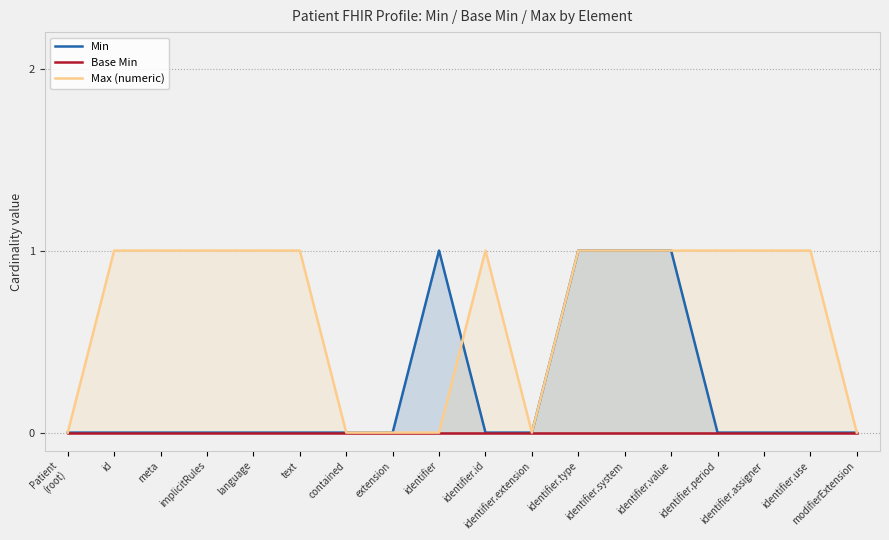

What is the greatest value displayed?

1